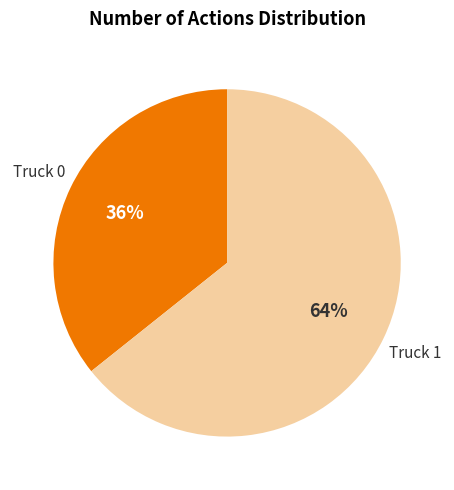

The Truck 0 slice represents 36% of the pie. True or false?

True